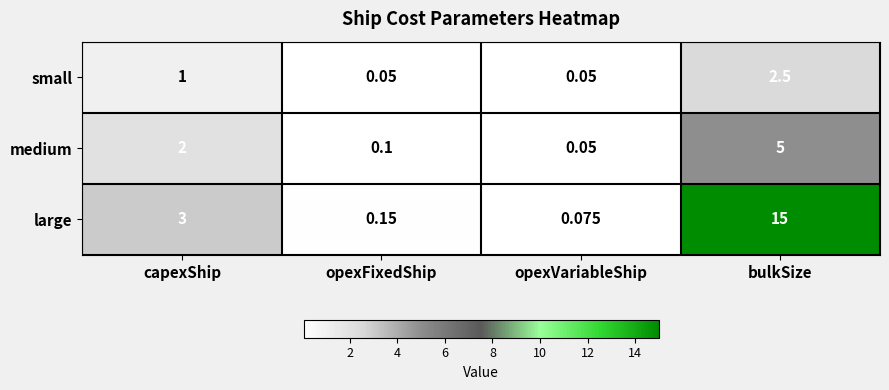

Which category has the highest value in the medium series?

bulkSize